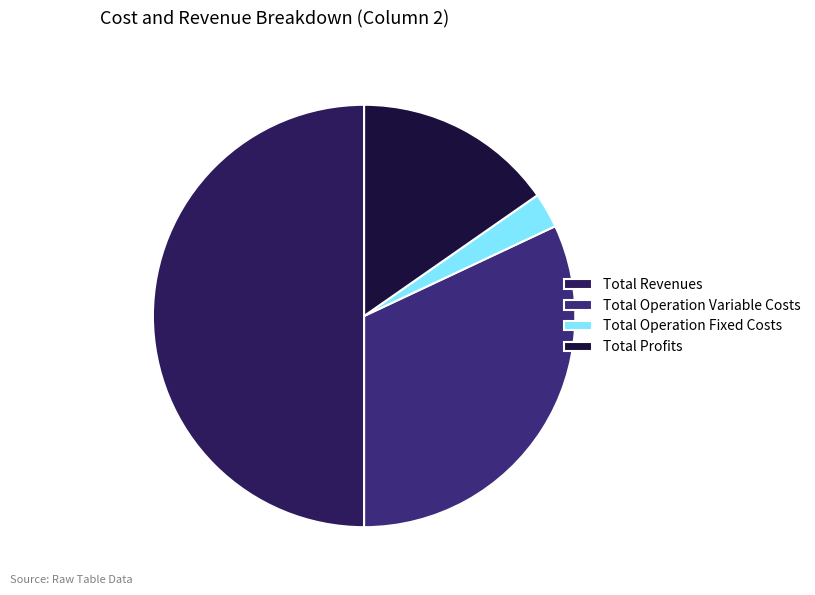

Which category has the biggest portion of the pie?

Total Revenues